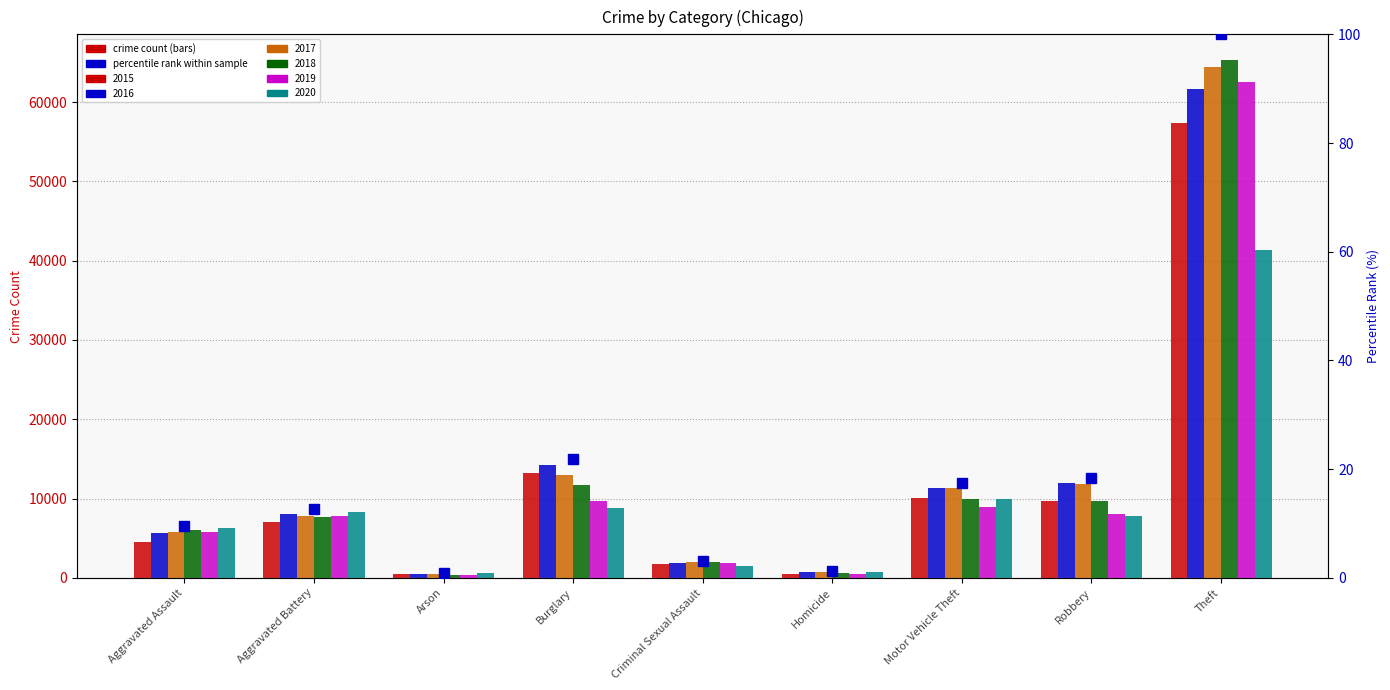

What is the difference between the second highest and minimum values?

21.0